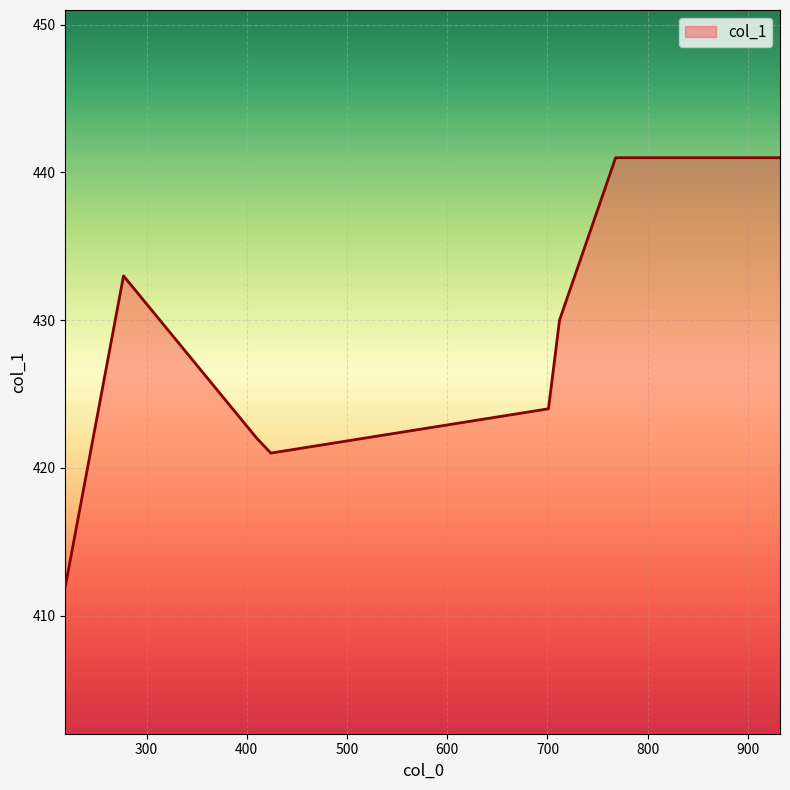

What is the maximum value shown in the chart?

441